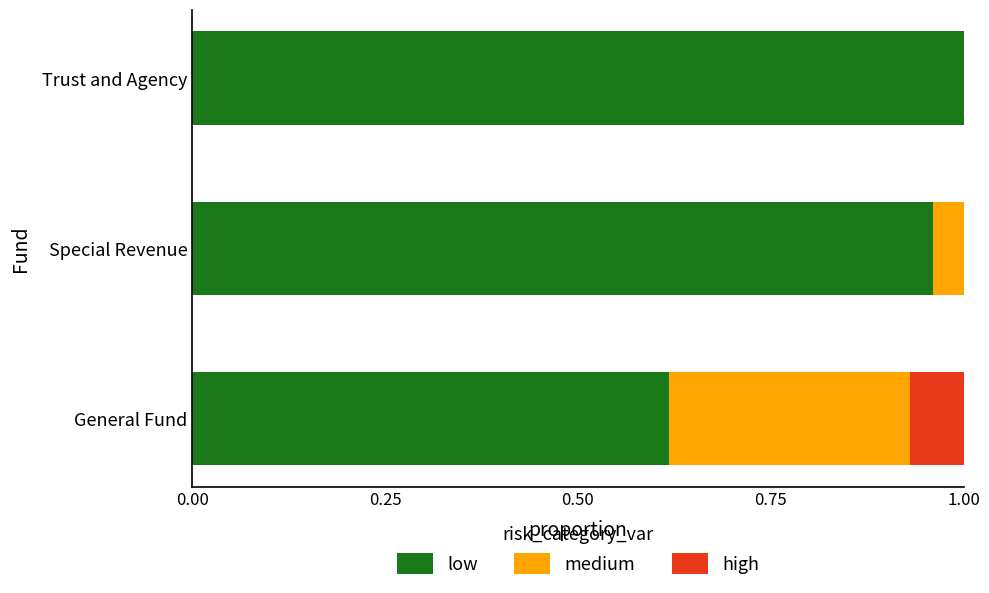

At which label does low reach its peak?

Trust and Agency